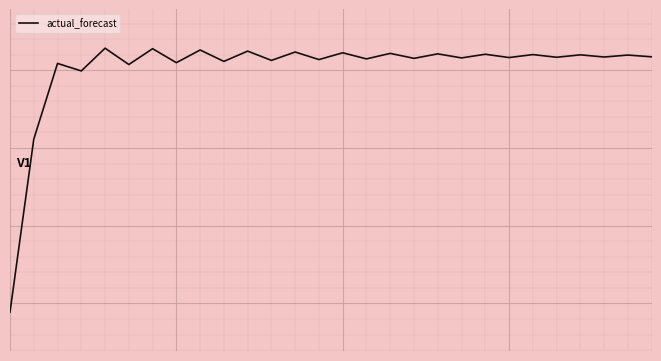

Does the chart have visible grid lines?

Yes